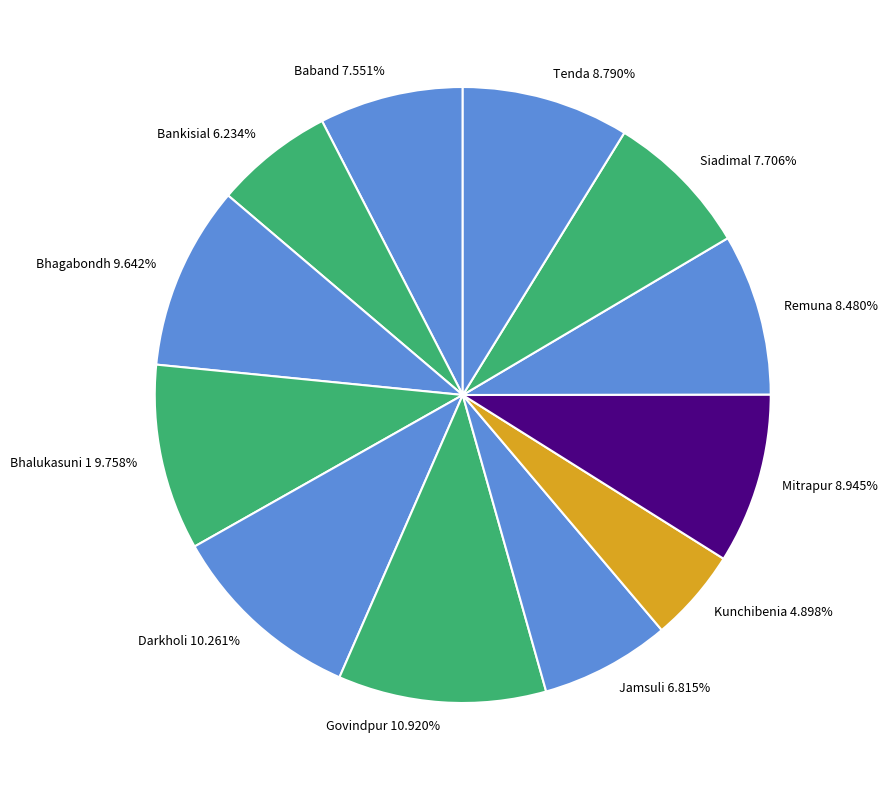

Is it true that Bankisial is 6% of the pie?

True